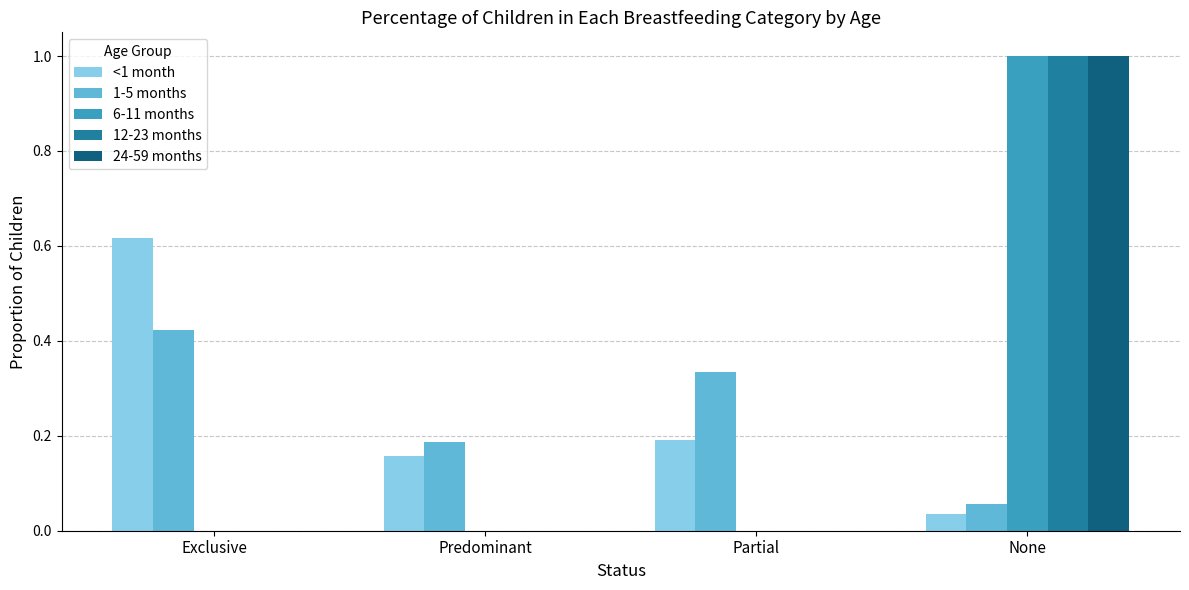

What is the sum of the 12-23 months values at None and Predominant?

1.0